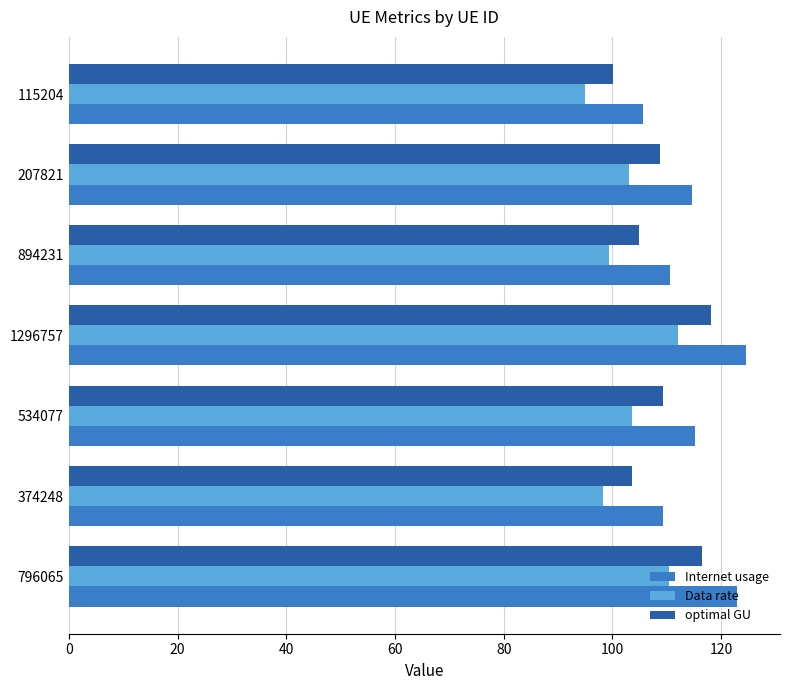

What is the difference between the second highest and minimum values in the Data rate series?

15.5